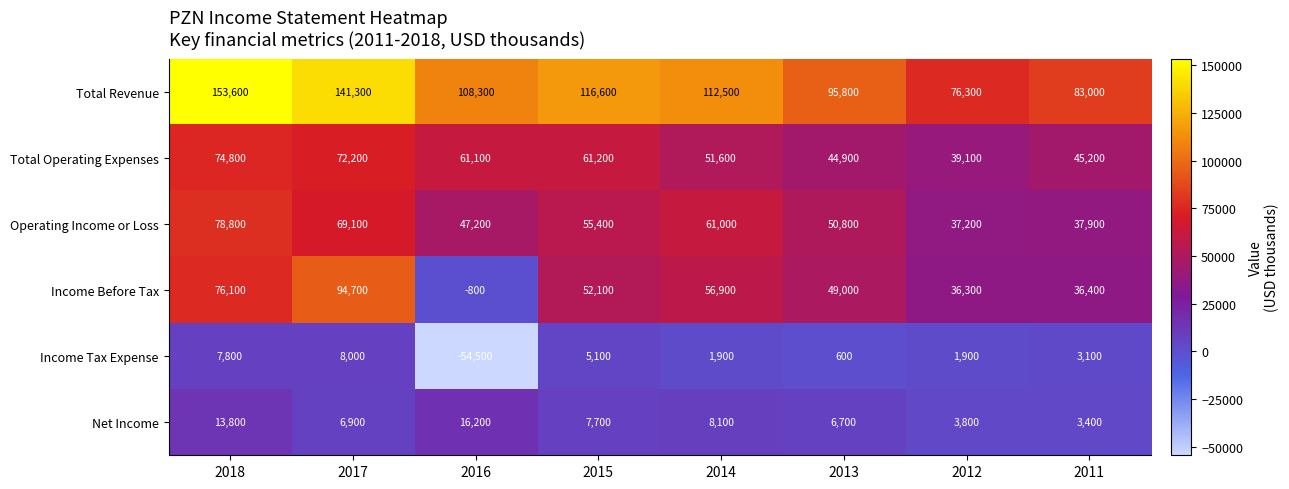

Which category has the lowest value across all series?

2016